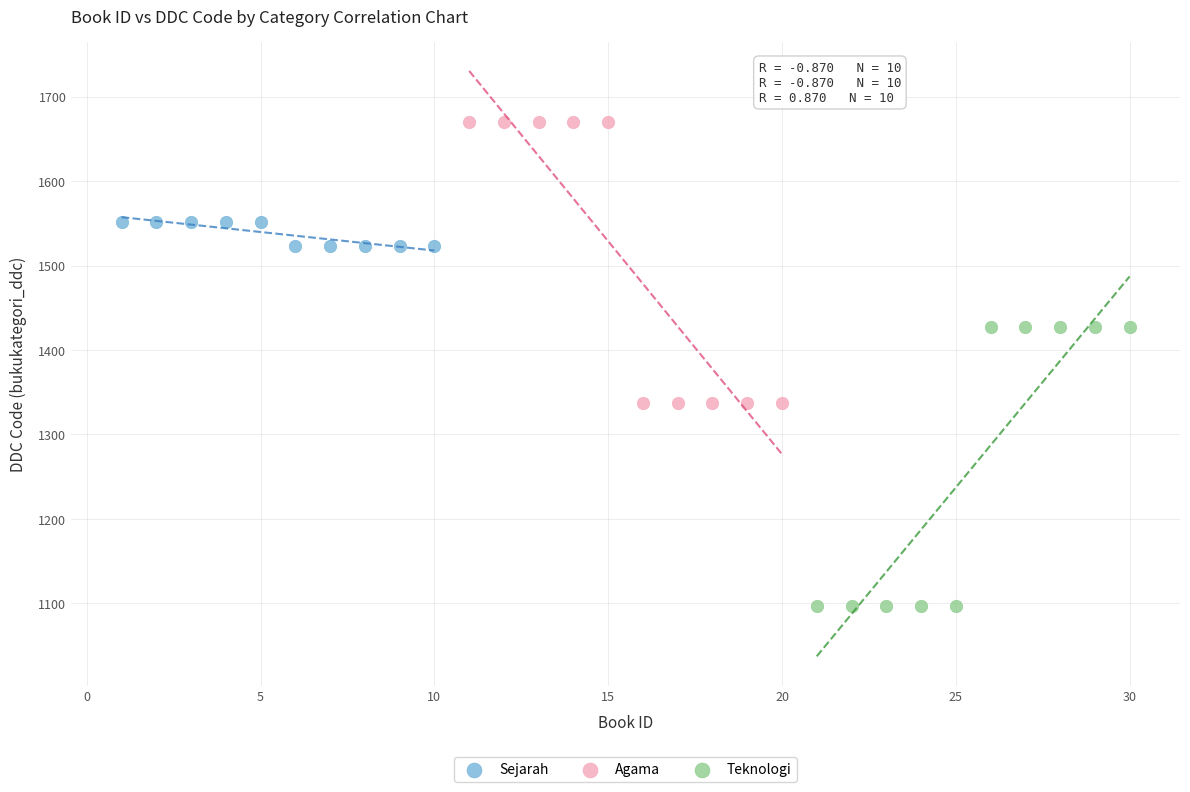

What are all the series names shown in the legend?

Sejarah, Agama, Teknologi